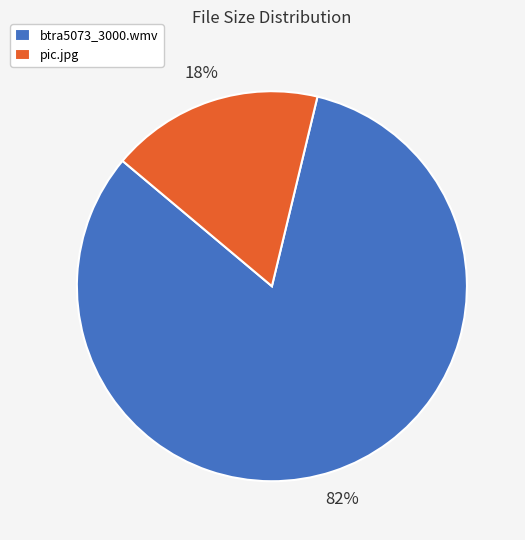

To the nearest percent, what is the average slice percentage?

50%